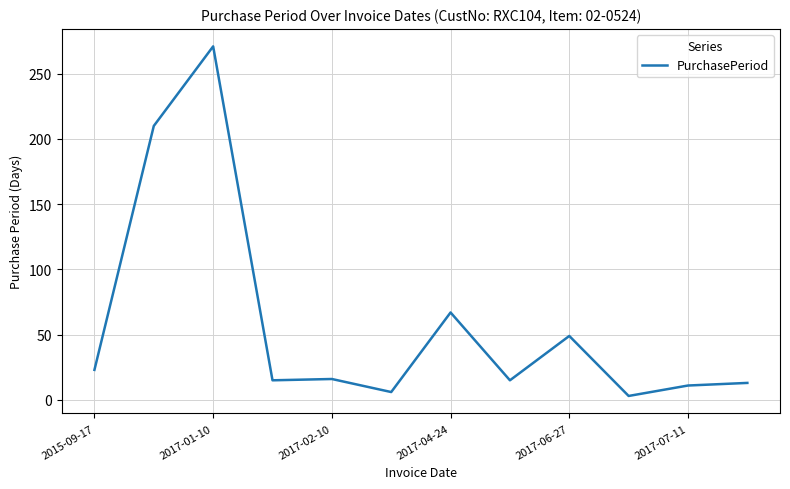

What is the greatest value displayed?

271